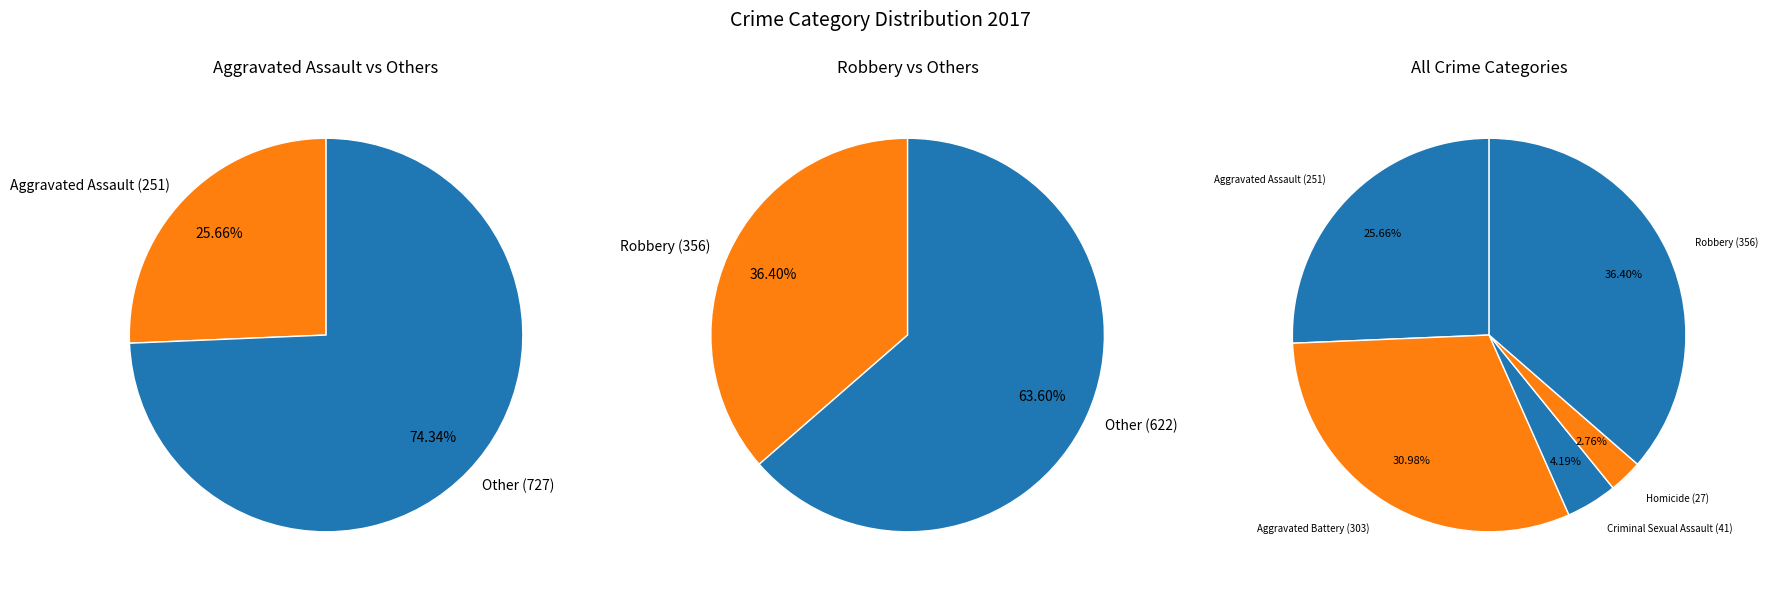

What percentage is the Aggravated Battery slice, to the nearest percent?

31%